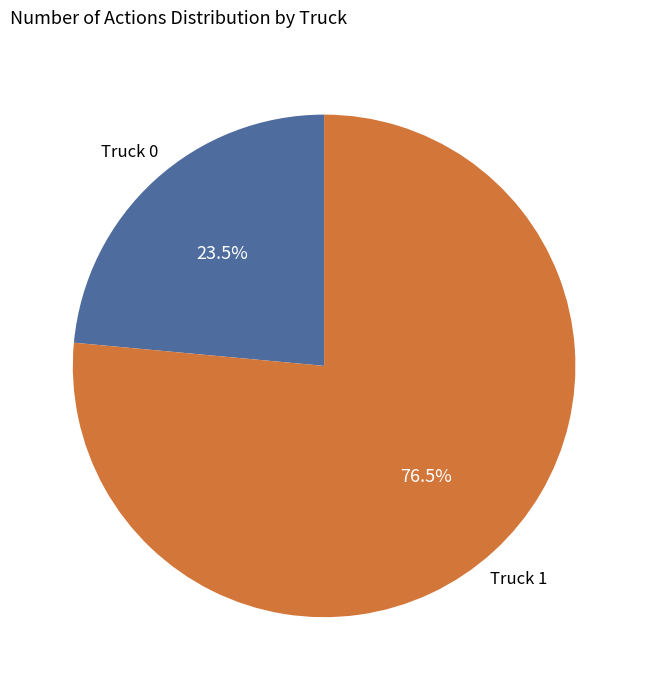

Is there a majority slice in this chart?

Yes